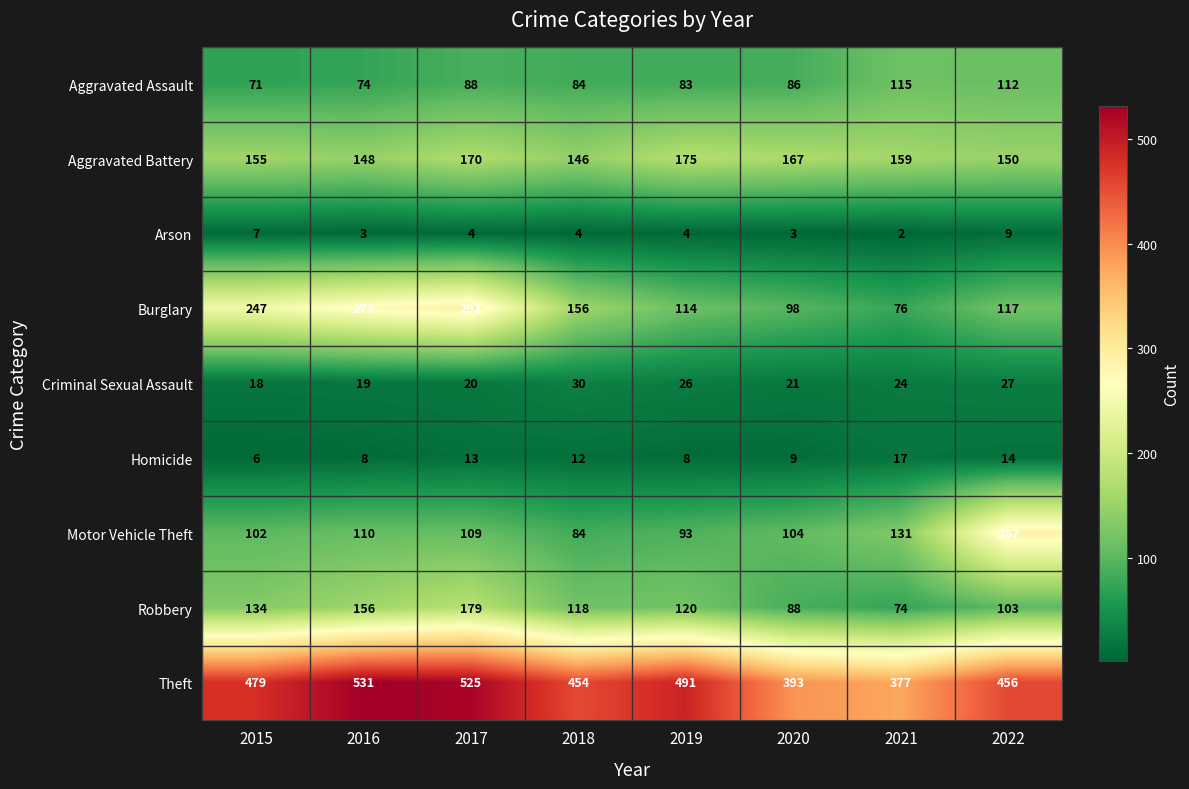

What is the sum of the Homicide values at 2021 and 2020?

26